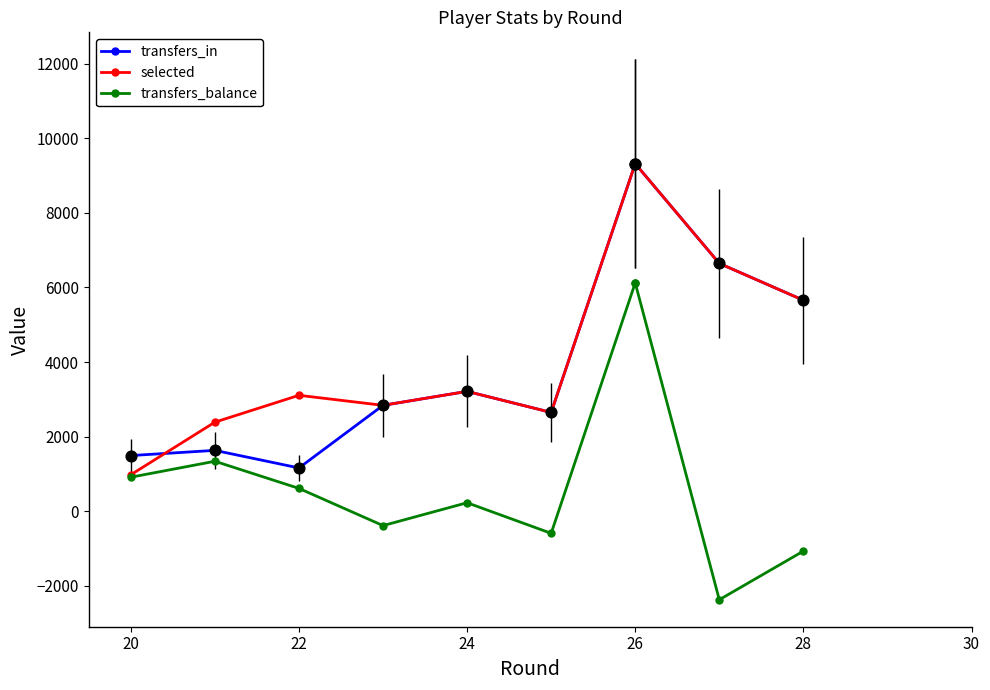

Which series contains the highest Y value?

transfers_in